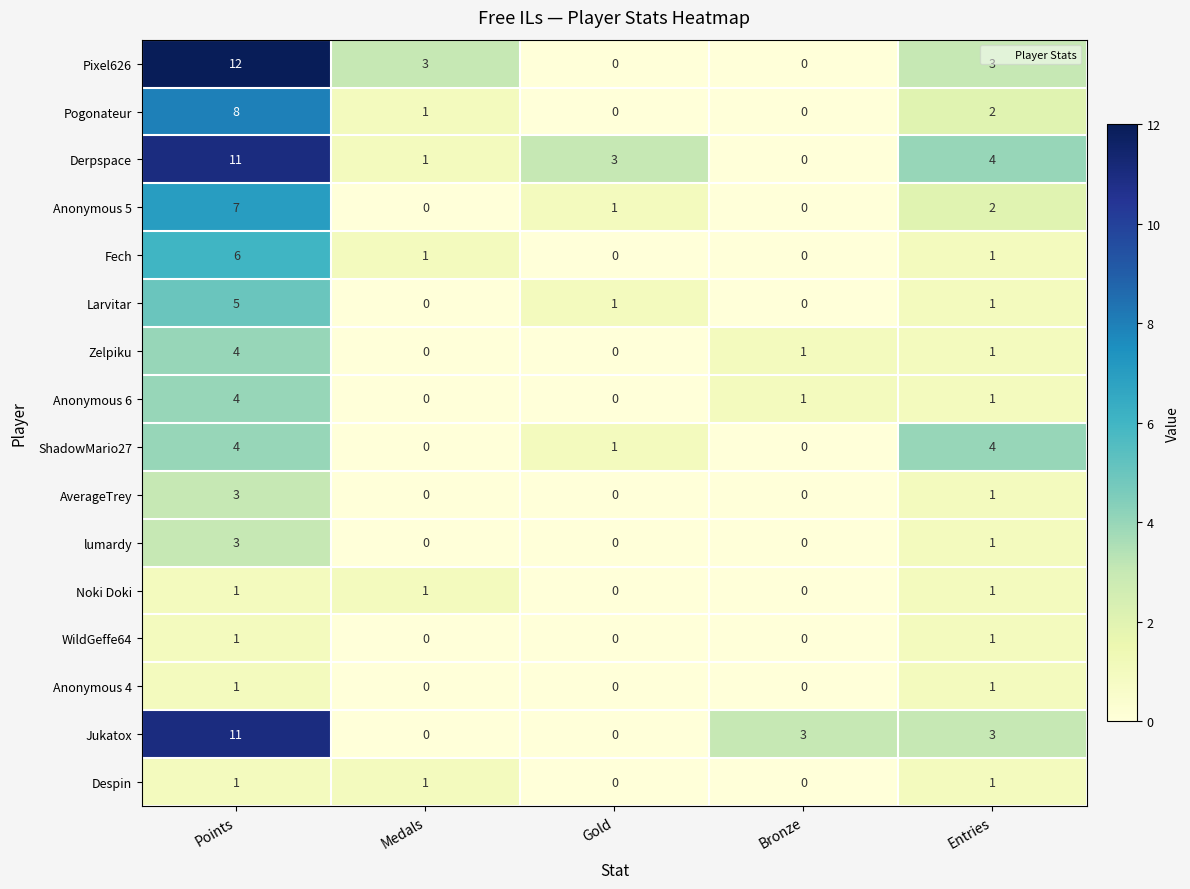

What is the maximum value shown in the chart?

12